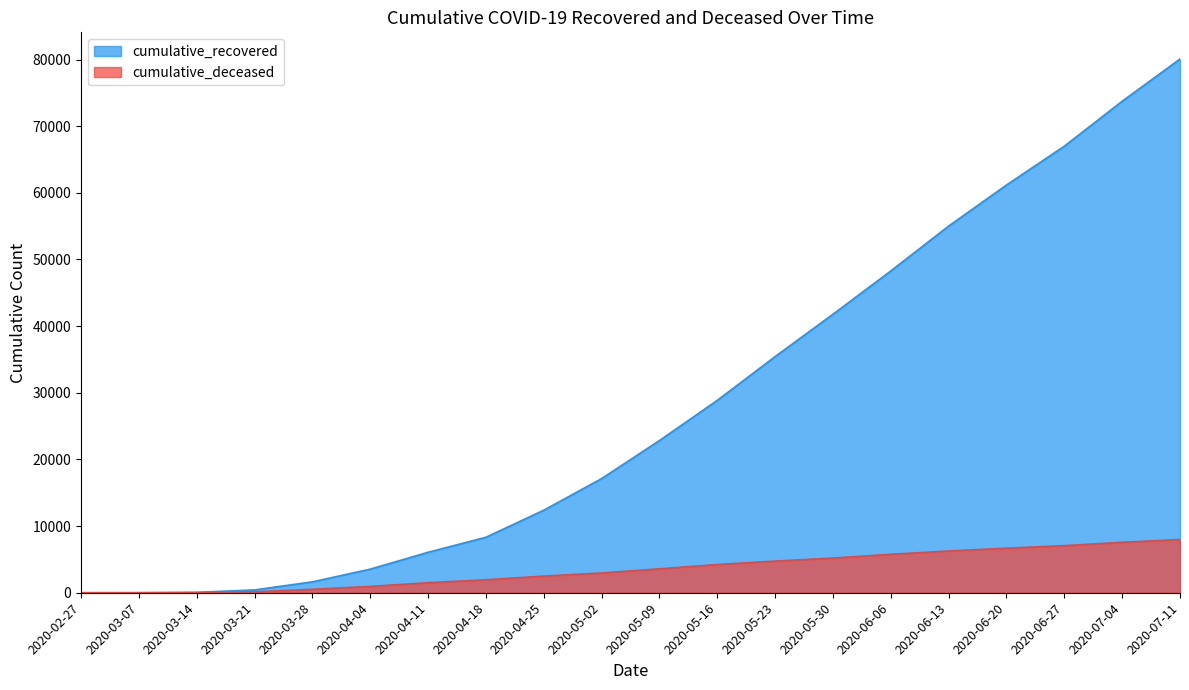

True or false: cumulative_deceased and cumulative_recovered intersect in this chart.

False